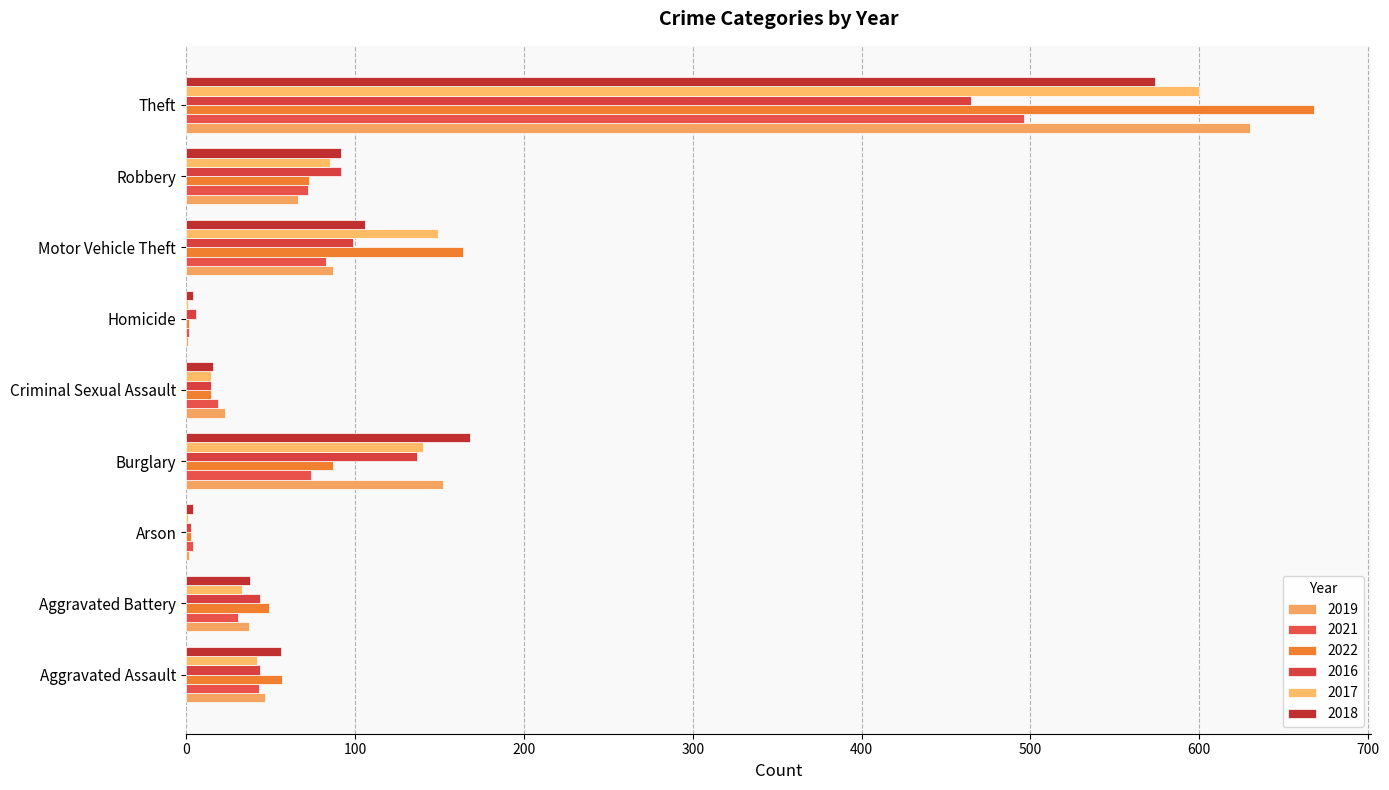

Reading left to right, extract all data points from this chart.

2019: 47	37	2	152	23	1	87	66	630
2021: 43	31	4	74	19	2	83	72	496
2022: 57	49	3	87	15	2	164	73	668
2016: 44	44	3	137	15	6	99	92	465
2017: 42	33	1	140	15	1	149	85	600
2018: 56	38	4	168	16	4	106	92	574